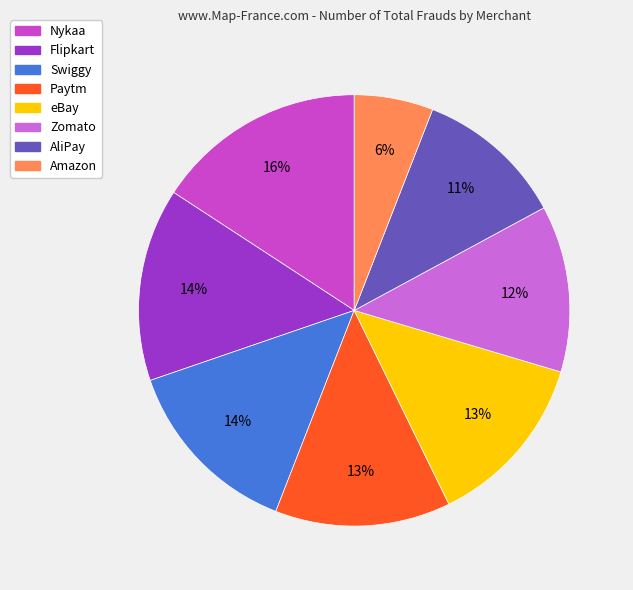

What percentage is the AliPay slice, to the nearest percent?

11%